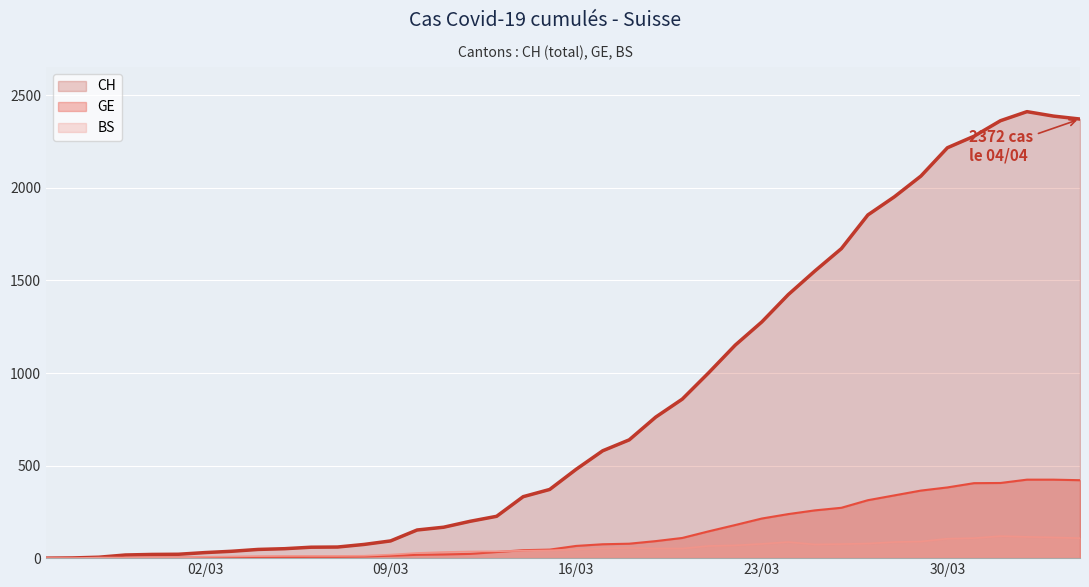

List the series in order of their peak value, lowest first.

BS, GE, CH